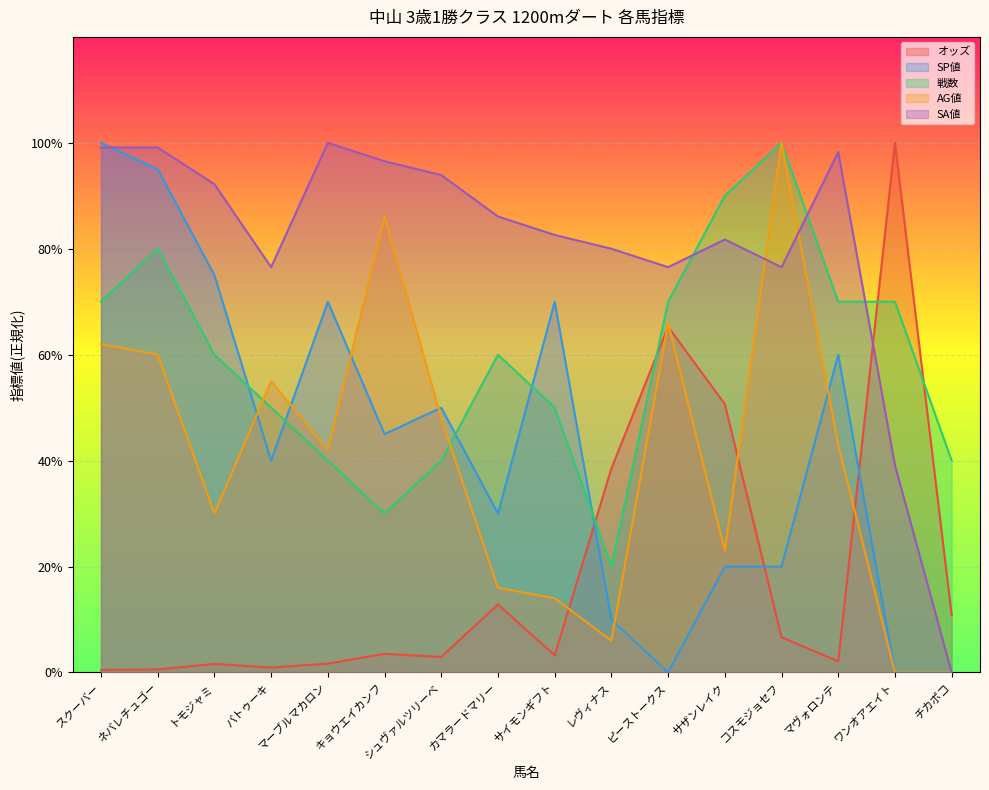

Between レヴィナス and ピーストークス, which series saw the biggest shift?

AG値